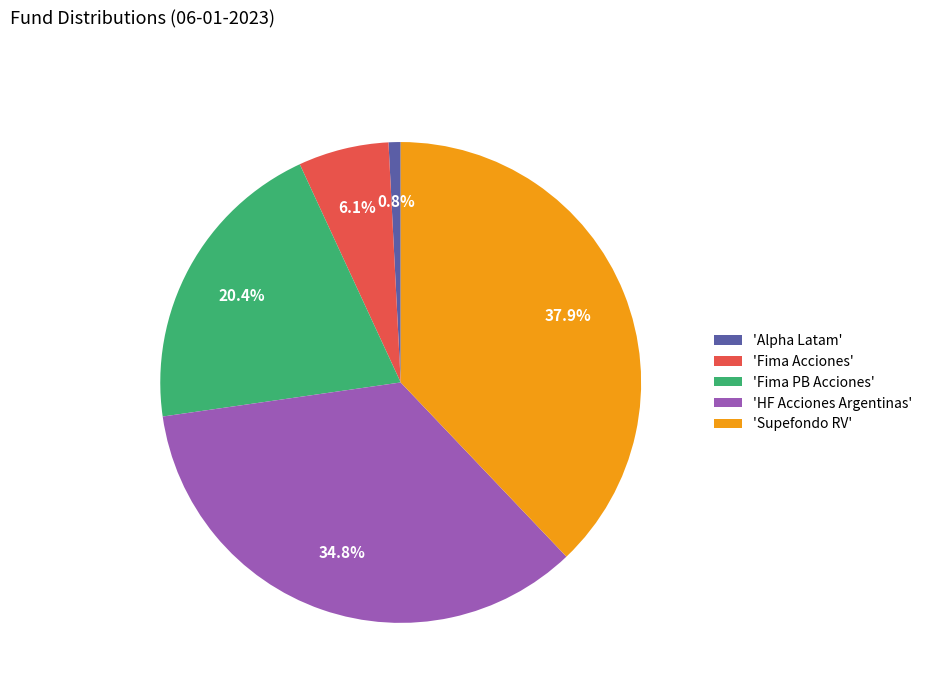

Does 'HF Acciones Argentinas' represent more than half of the total?

No